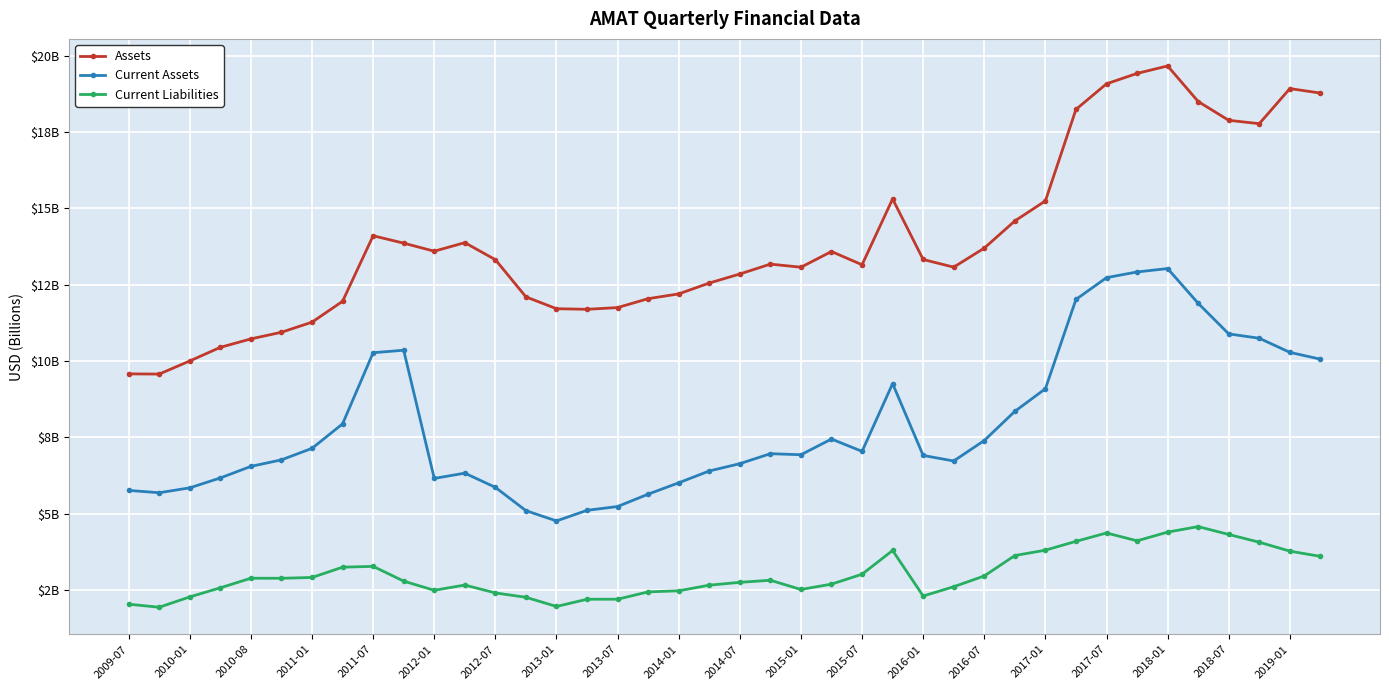

True or false: Current Assets and Assets cross at least once.

False